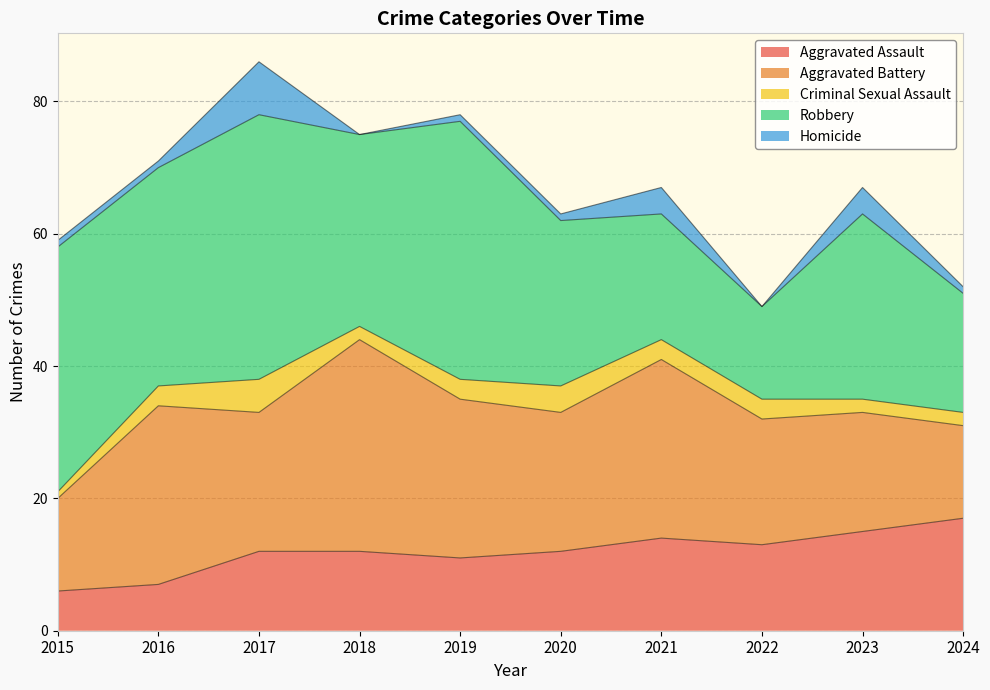

What is the difference between the Aggravated Assault values at 2021 and 2015?

8